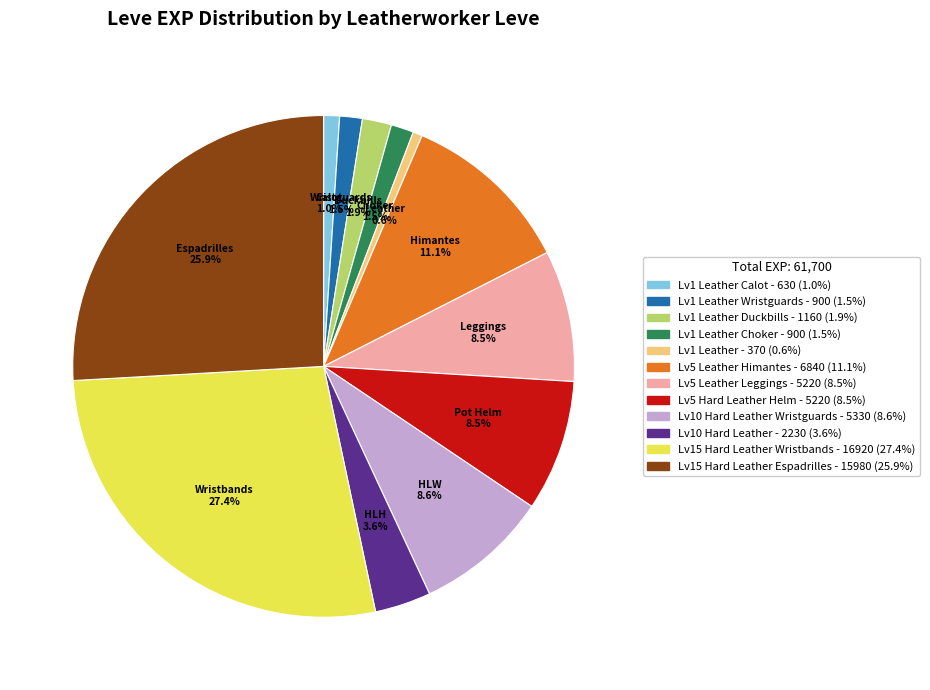

Does any single category account for the majority?

No